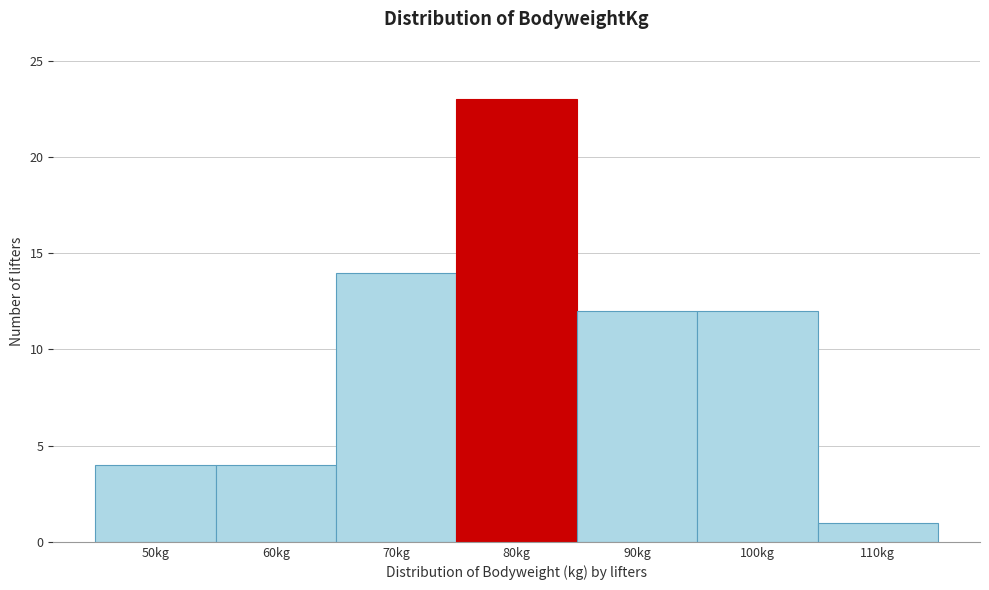

Reading left to right, transcribe all the data shown in this chart.

4	4	14	23	12	12	1